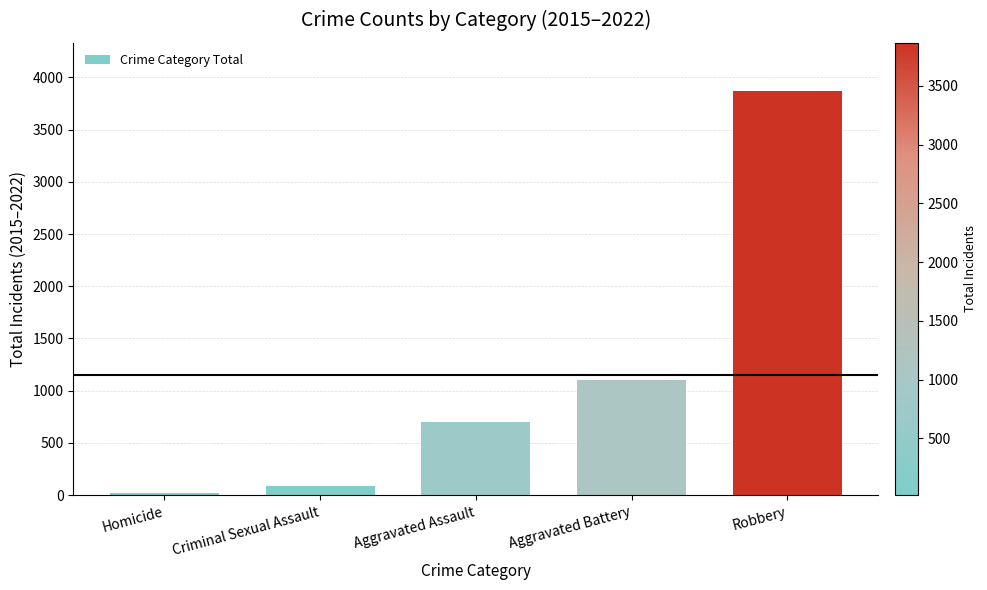

Approximately how many times larger is the value at Aggravated Assault compared to Robbery?

0.2